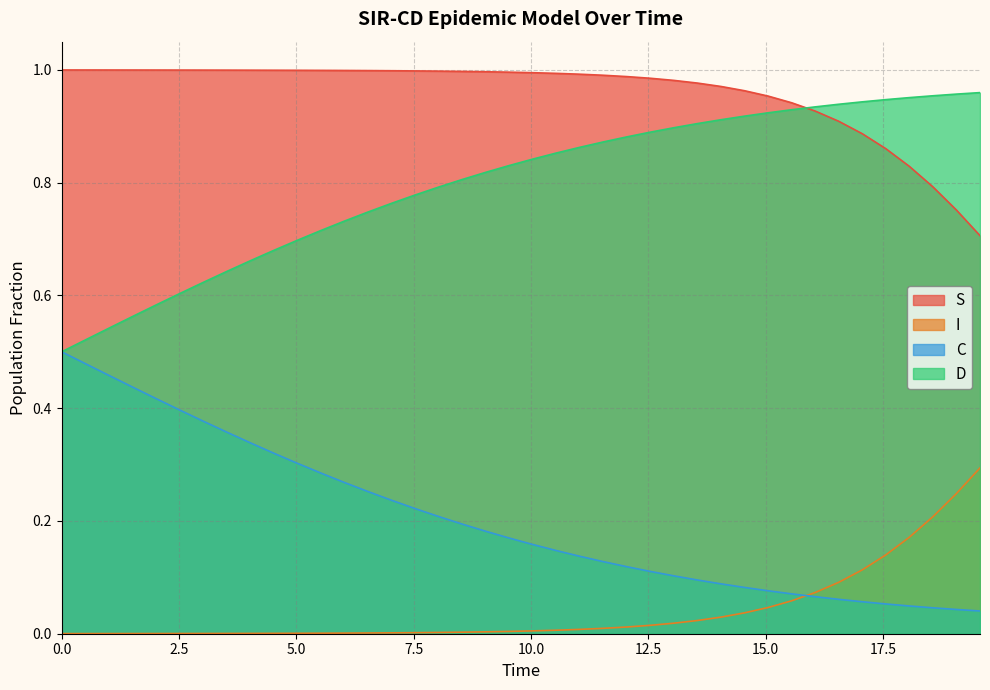

True or false: I and D cross at least once.

False